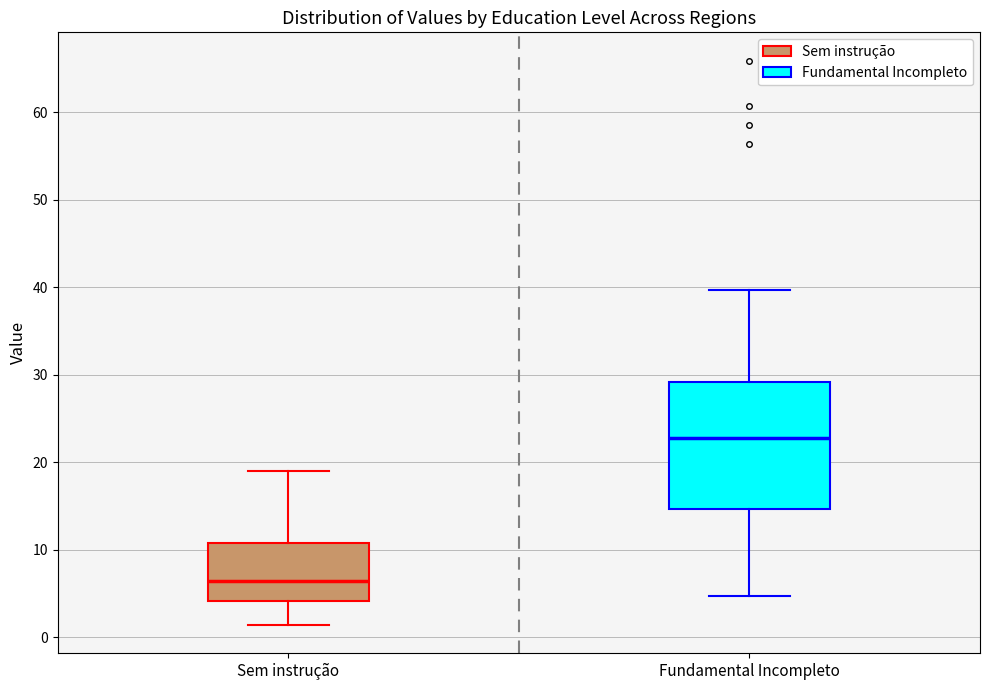

Where does the median line of the box for Sem instrução sit on the y-axis? The values are not printed on the chart, so give them approximately, as read against the axis.

6